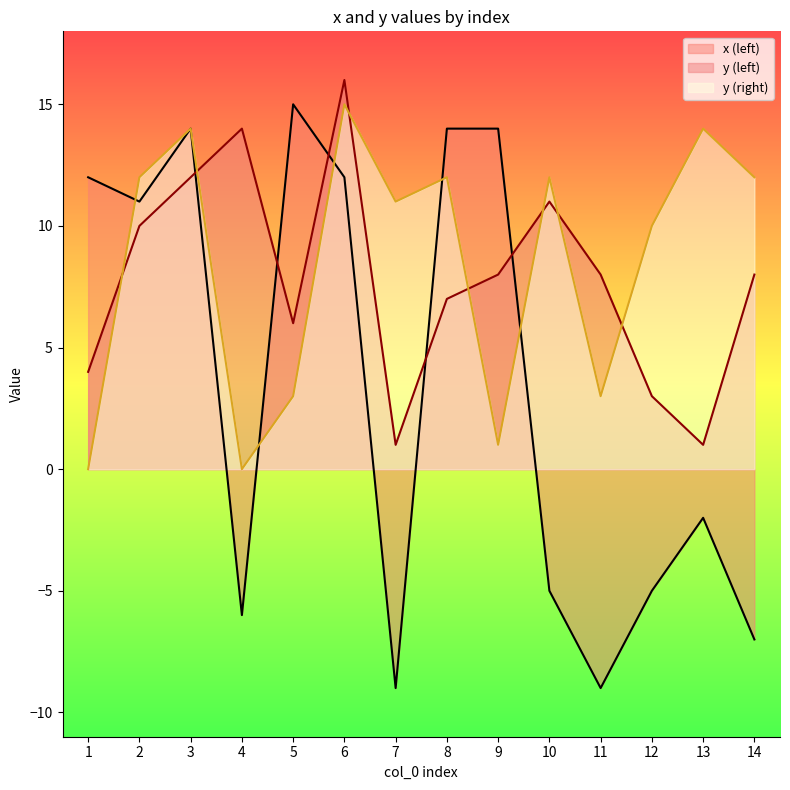

True or false: x (left) and y (right) intersect in this chart.

True